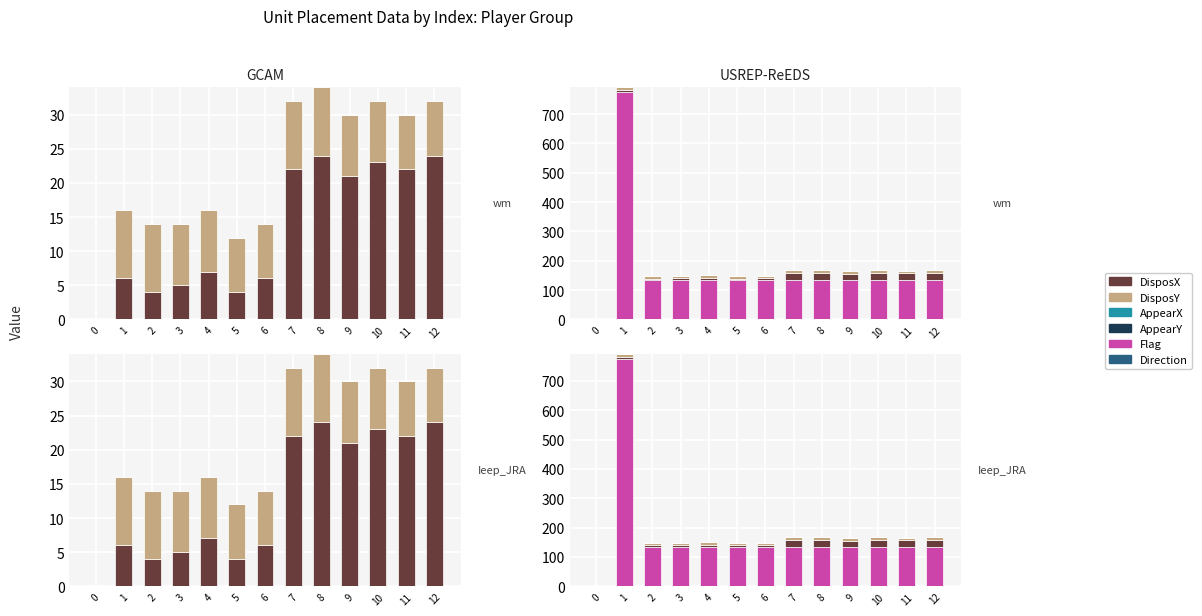

What is the value of the DisposX bar at the 6th from the left?

4